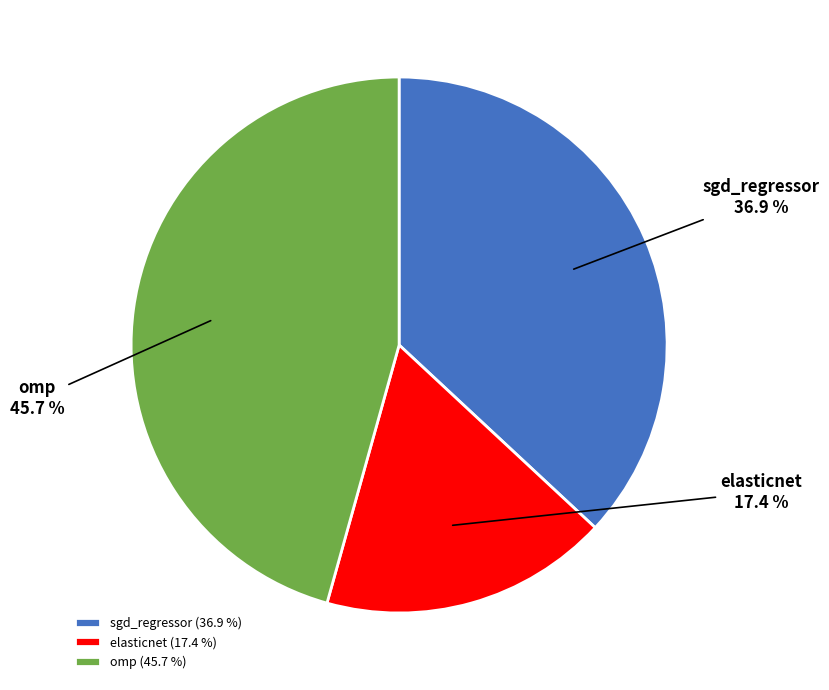

To the nearest percent, what is the difference between the largest and smallest slice percentages?

28%